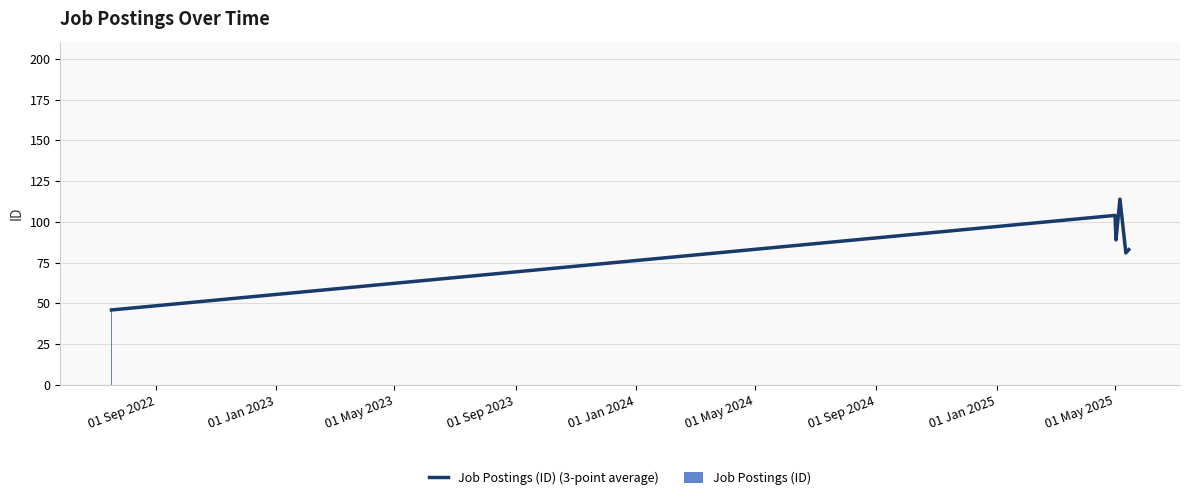

What is the highest value of the Job Postings (ID) (3-point average) series?

114